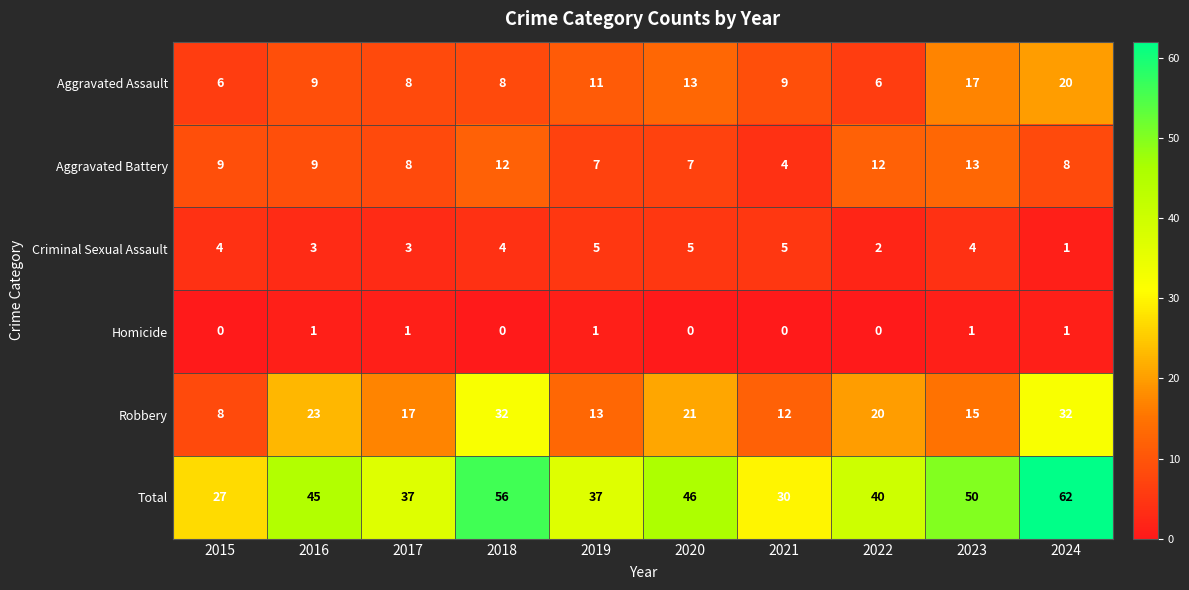

At 2015, list the series in order from largest to smallest.

Total, Aggravated Battery, Robbery, Aggravated Assault, Criminal Sexual Assault, Homicide